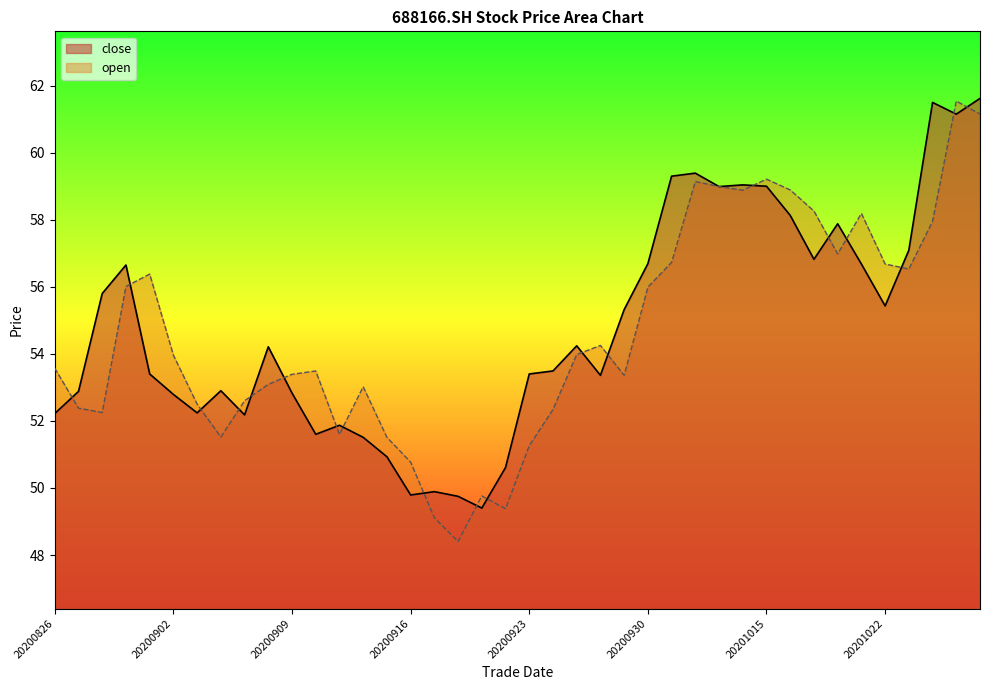

How many intersections are there between open and close?

19